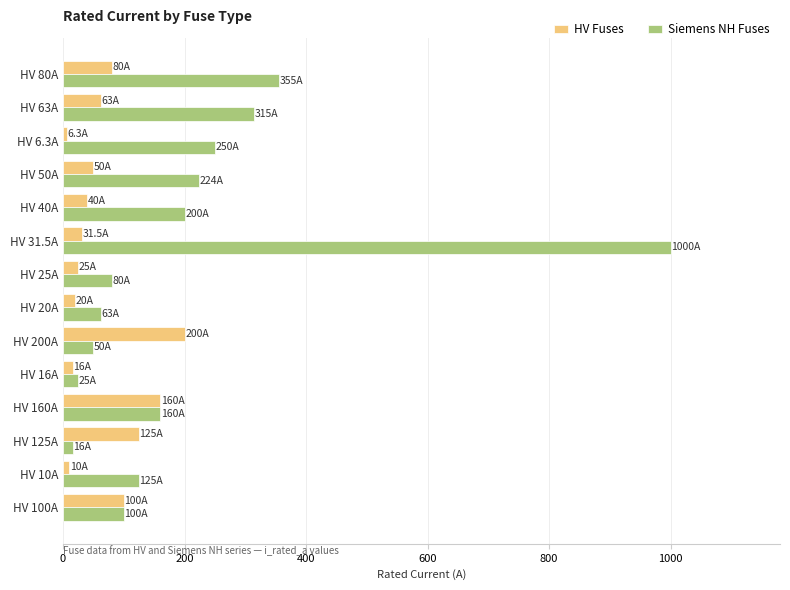

What is the difference between the second highest and minimum values in the Siemens NH Fuses series?

339.0